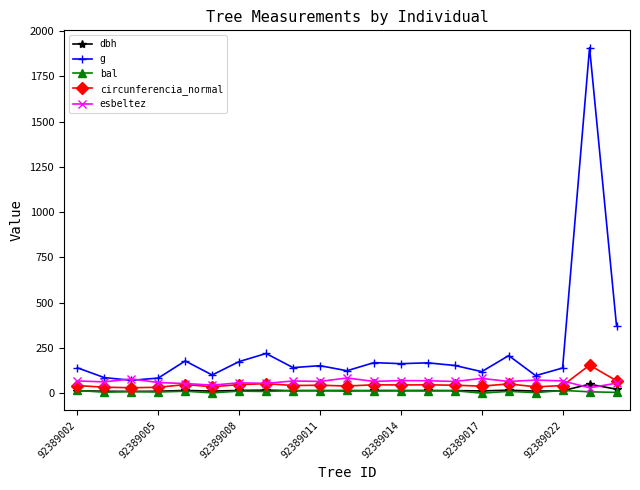

What is the maximum value shown in the chart?

1908.9